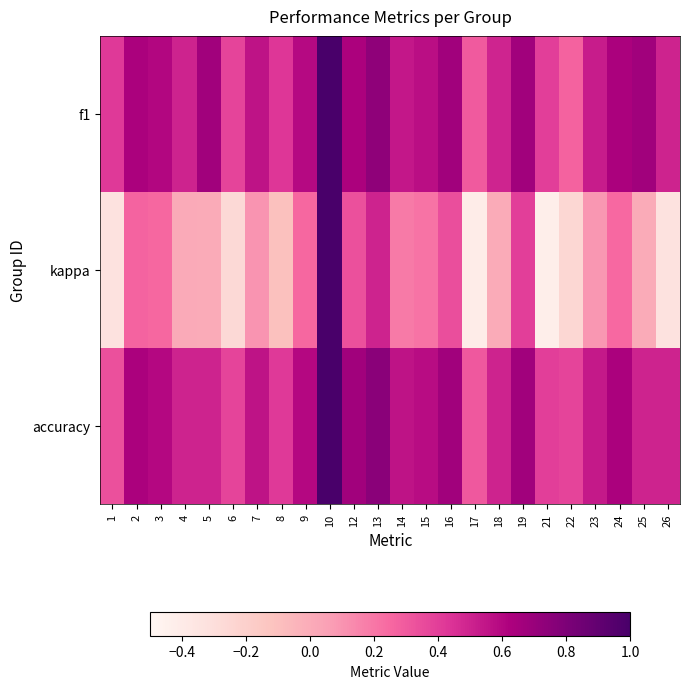

At which category is the sum across all series the highest?

10